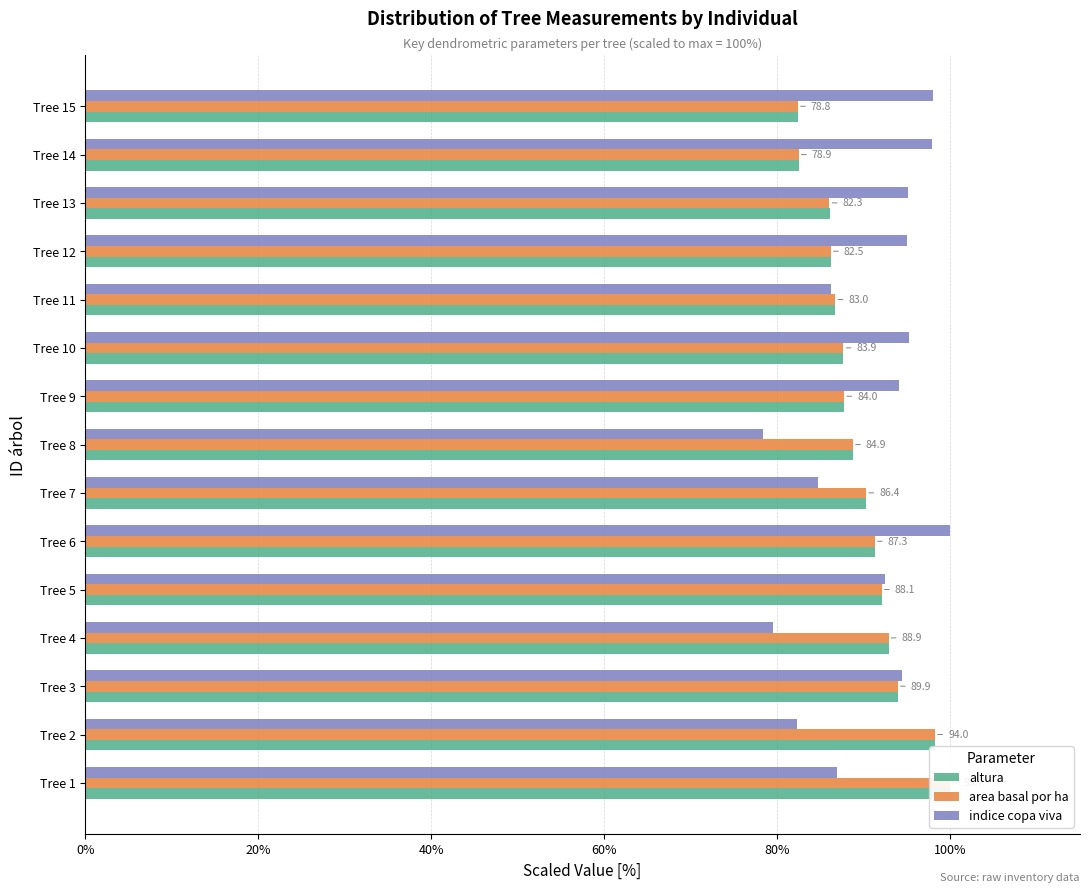

Rank the categories by altura value from highest to lowest.

0%, 20%, 40%, 60%, 80%, 100%, 120%, 7, 8, 9, 10, 11, 12, 13, 14